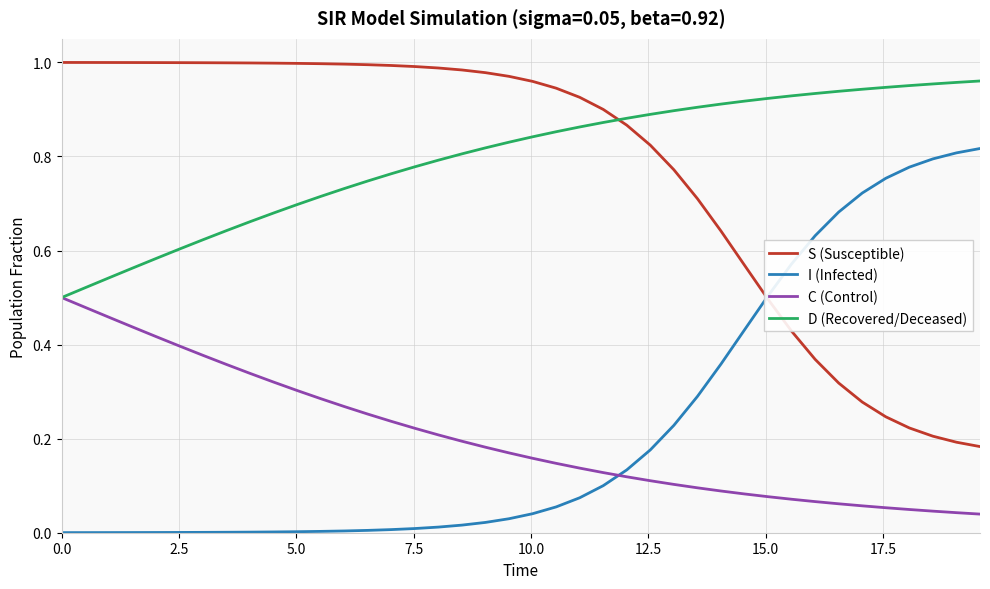

True or false: D (Recovered/Deceased) and S (Susceptible) cross at least once.

True